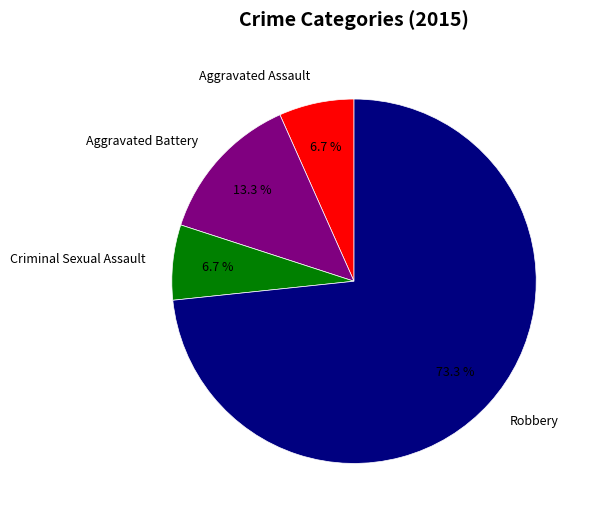

Is the sum of Aggravated Battery and Criminal Sexual Assault greater than half?

No